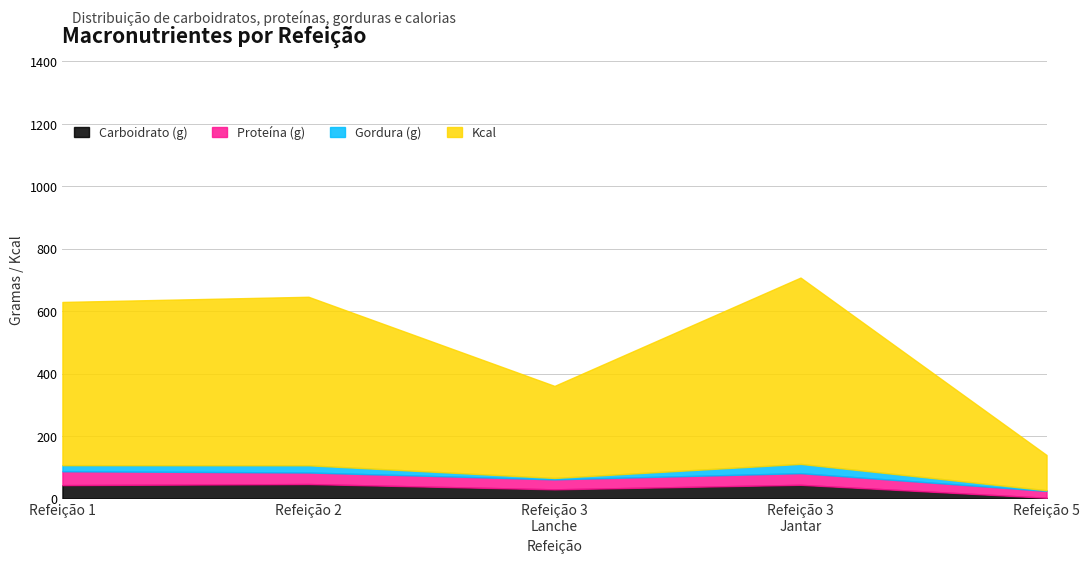

At how many categories does at least one series exceed 363?

3